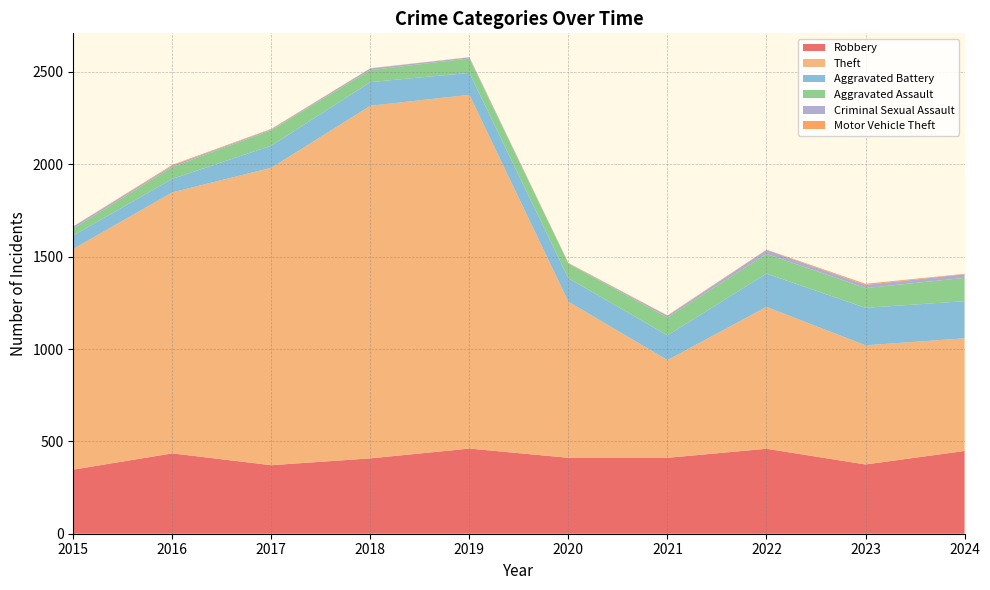

Reading right to left, extract all data points from this chart.

Robbery: 2024=448	2023=375	2022=460	2021=411	2020=411	2019=461	2018=408	2017=371	2016=435	2015=347
Theft: 2024=610	2023=645	2022=768	2021=529	2020=845	2019=1915	2018=1909	2017=1610	2016=1413	2015=1195
Aggravated Battery: 2024=201	2023=203	2022=180	2021=134	2020=127	2019=119	2018=128	2017=120	2016=73	2015=73
Aggravated Assault: 2024=126	2023=107	2022=107	2021=96	2020=79	2019=78	2018=65	2017=84	2016=64	2015=37
Criminal Sexual Assault: 2024=20	2023=17	2022=21	2021=10	2020=2	2019=6	2018=9	2017=5	2016=8	2015=11
Motor Vehicle Theft: 2024=2	2023=6	2022=2	2021=2	2020=2	2019=1	2018=1	2017=2	2016=4	2015=1